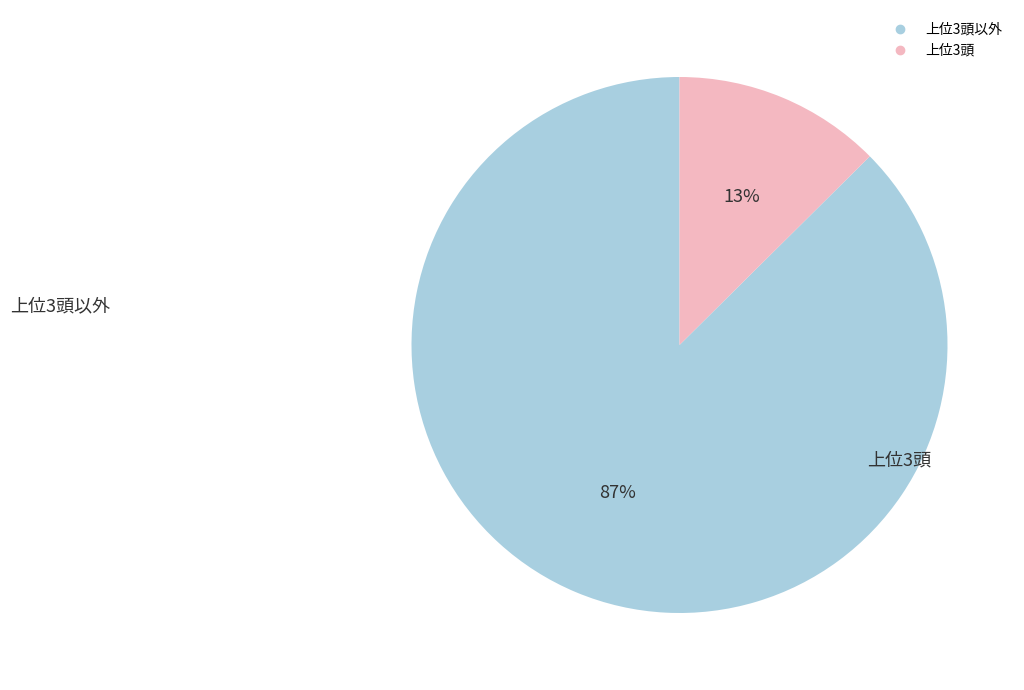

Is there any slice that represents more than half of the pie?

Yes